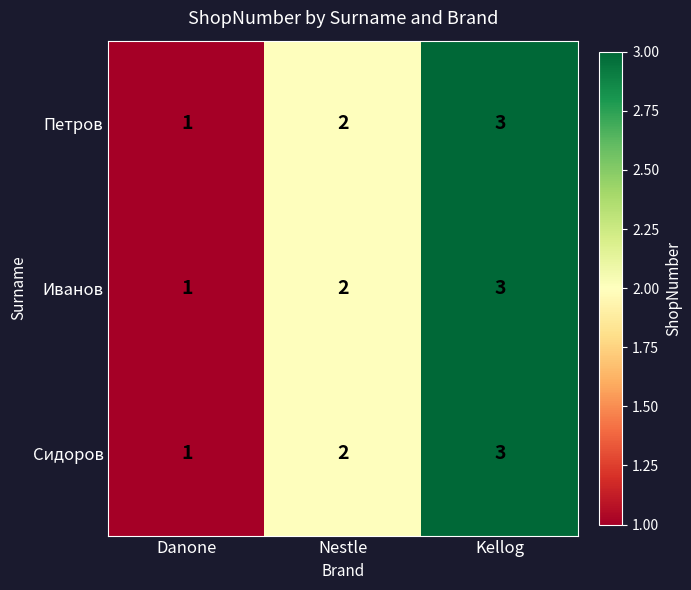

What is the sum of the Петров values at Kellog and Danone?

4